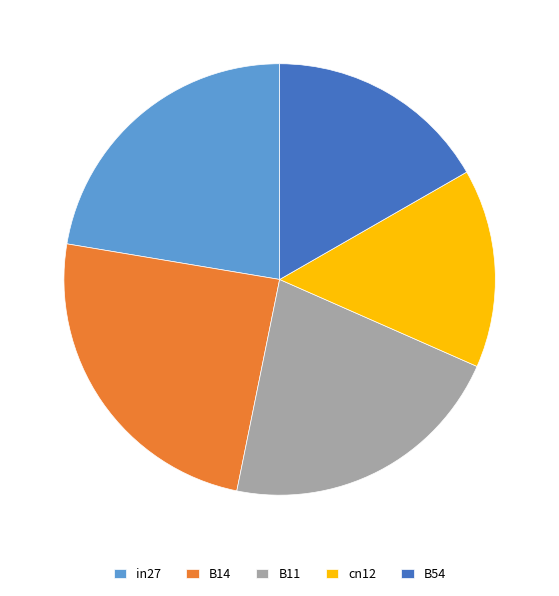

Is there a majority slice in this chart?

No